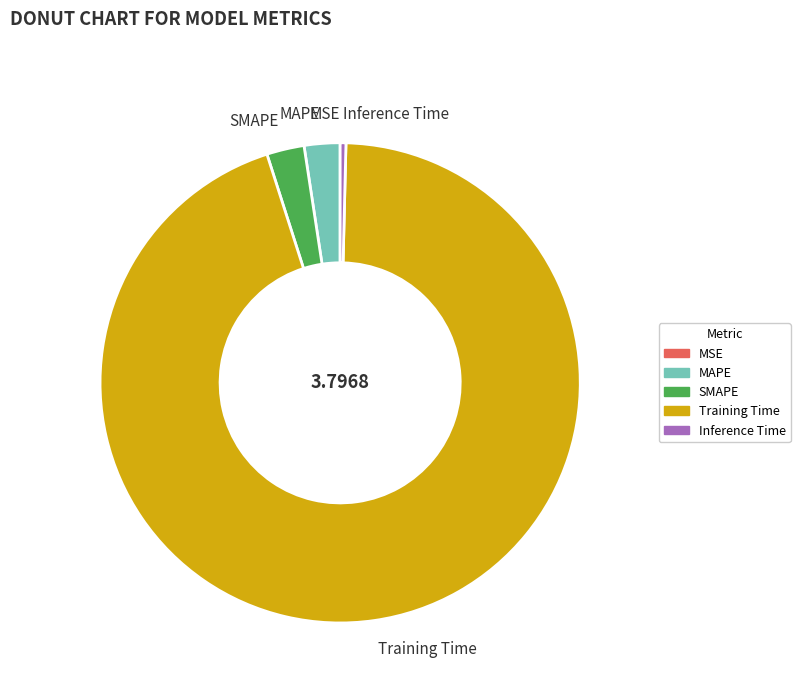

Does any single category account for the majority?

Yes